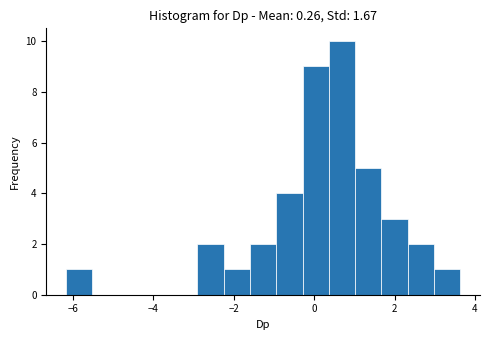

Around what value on the x-axis is the tallest bar? Give the approximate position of its centre, as read against the axis.

0.6